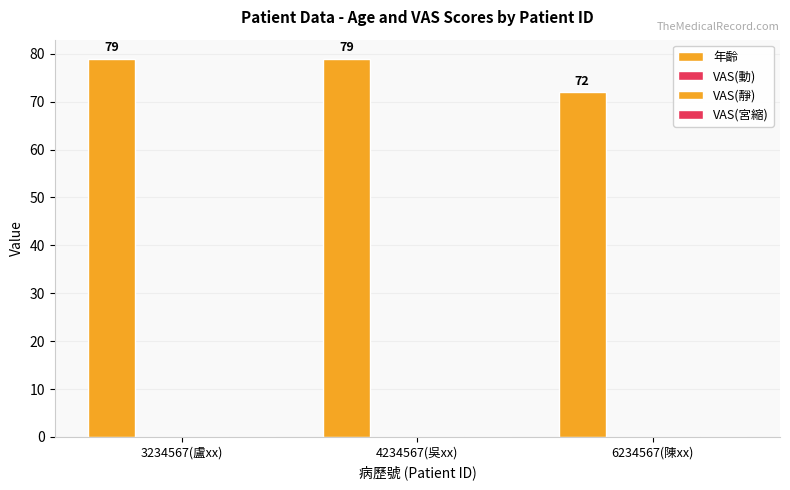

How many bars are there in total?

3